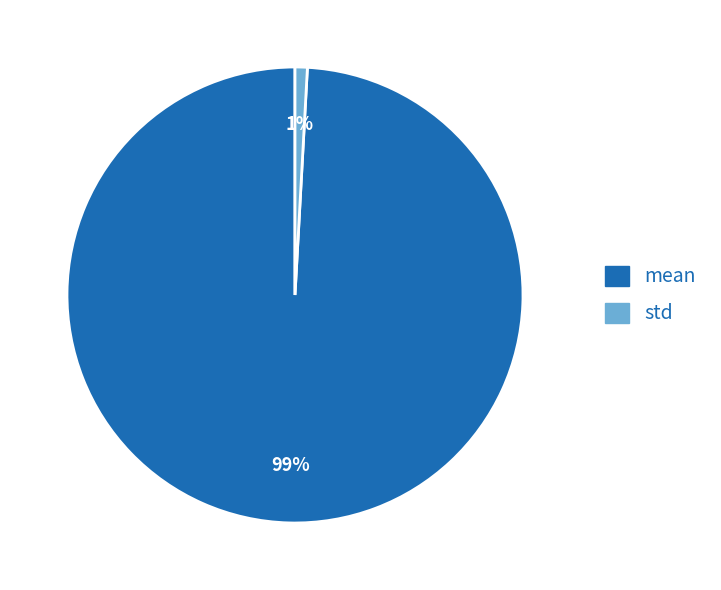

Count the number of slices in the pie.

2